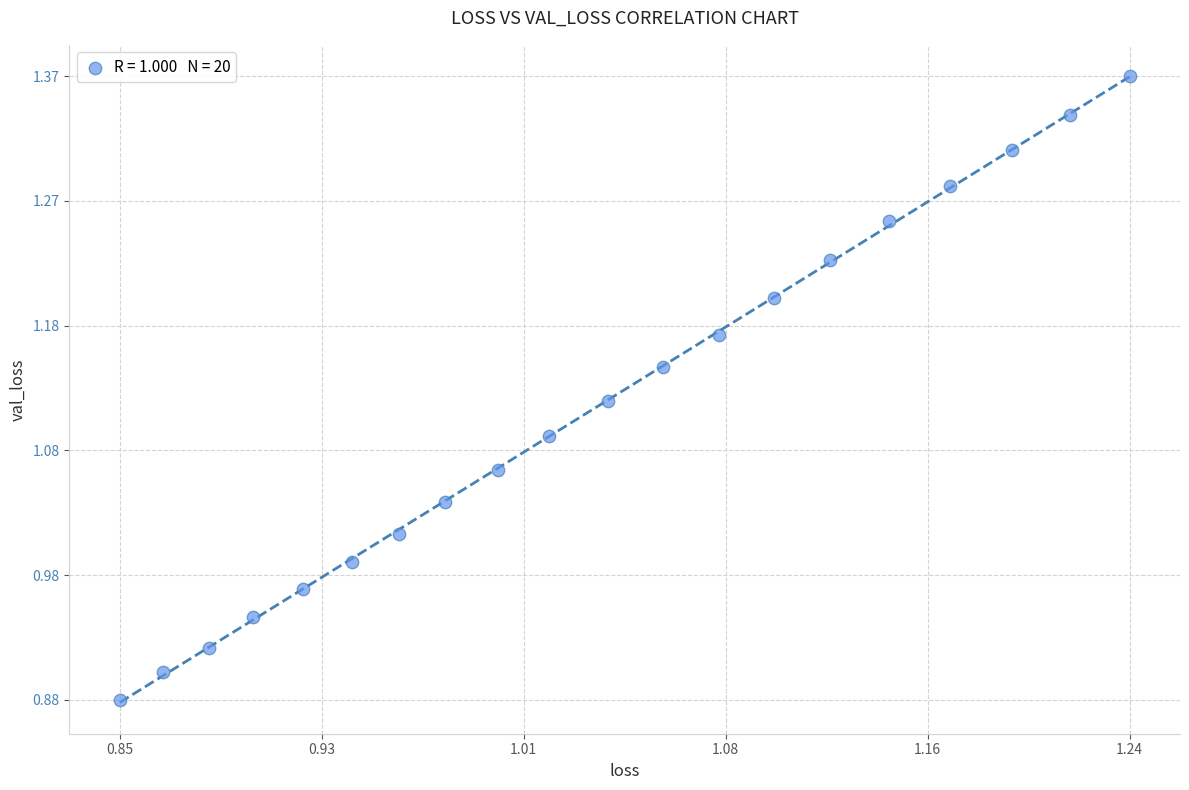

What is the range of Y values (max minus min)?

0.5